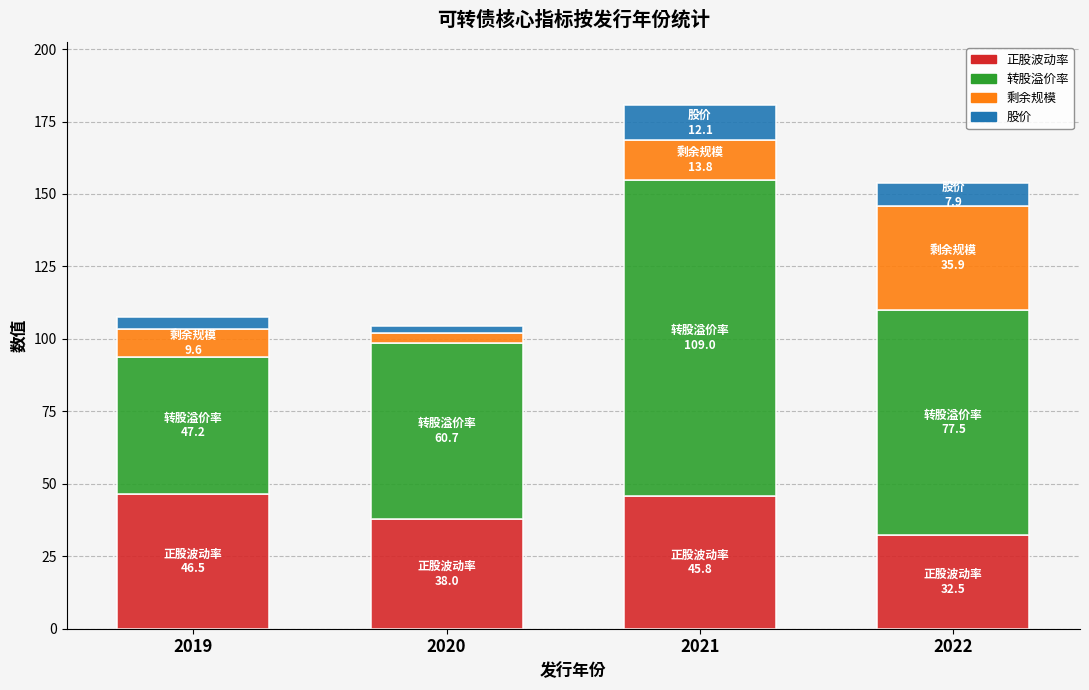

At which category is the sum across all series the highest?

2021